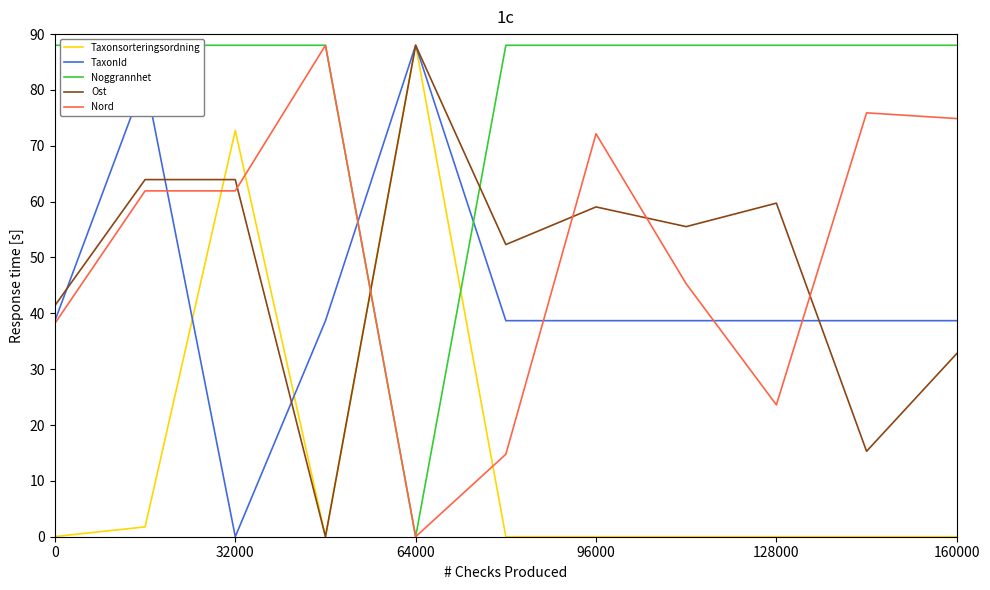

At which label is Taxonsorteringsordning closest to 44?

32000